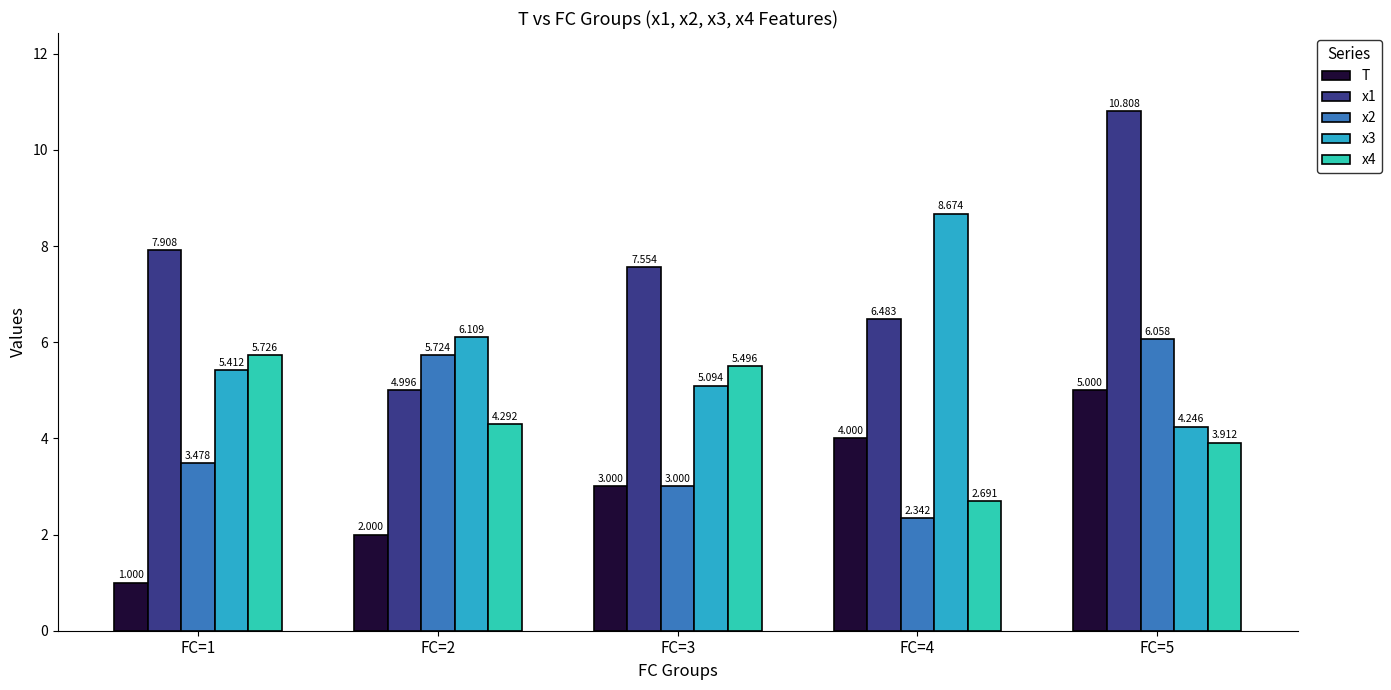

How many categories are shown in the chart?

5